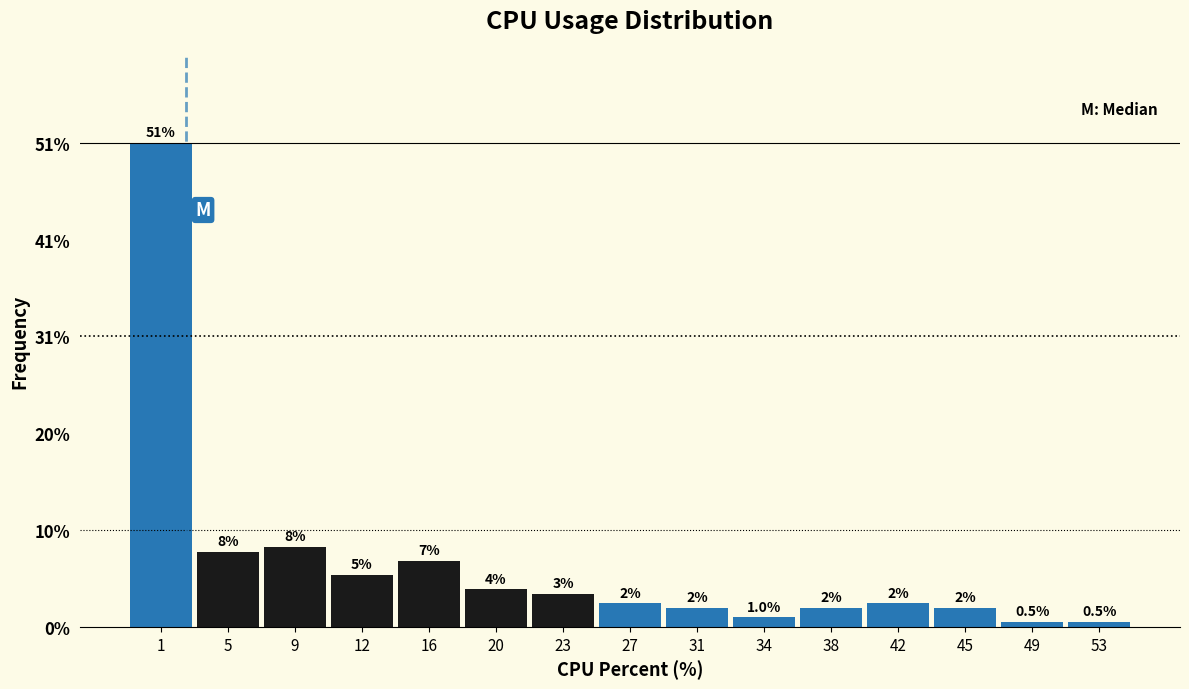

What is the minimum value shown in the chart?

0.5